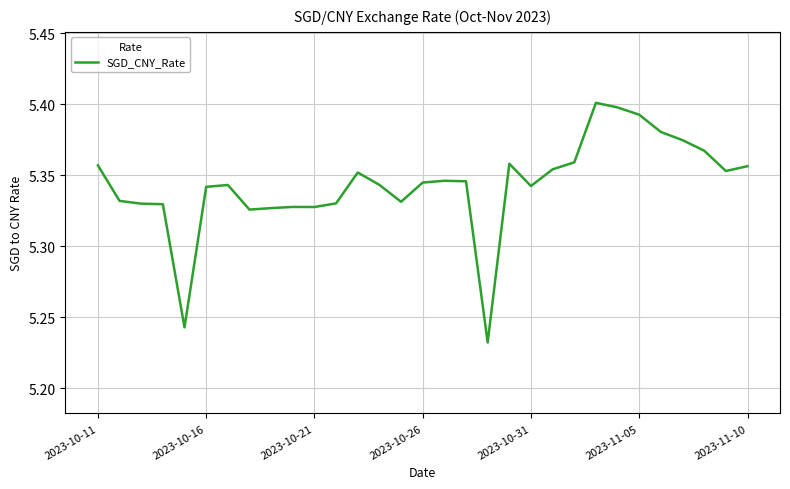

At which category does the chart reach its peak across all series?

23